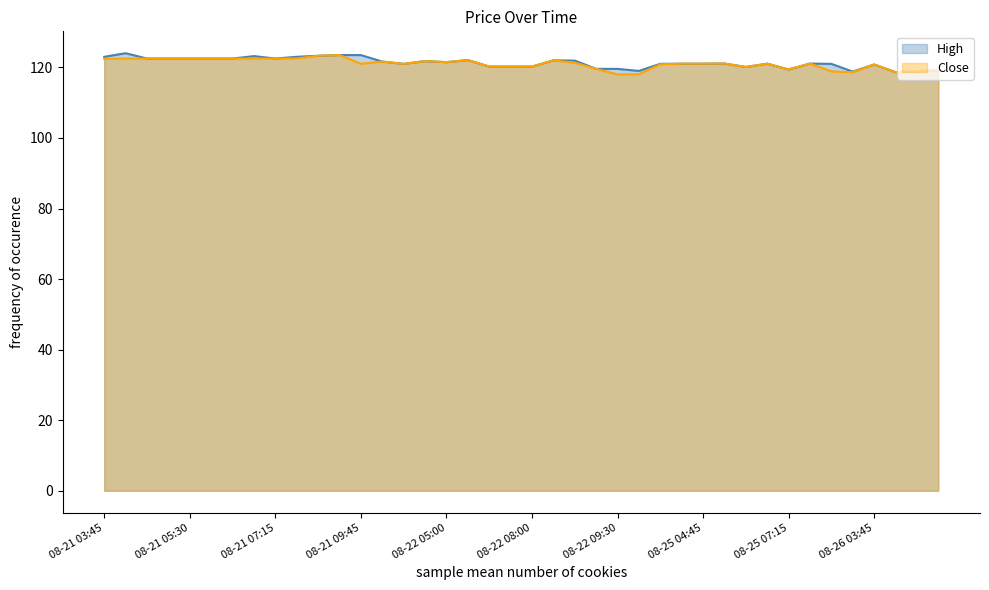

What is the lowest value of the Close series?

118.0